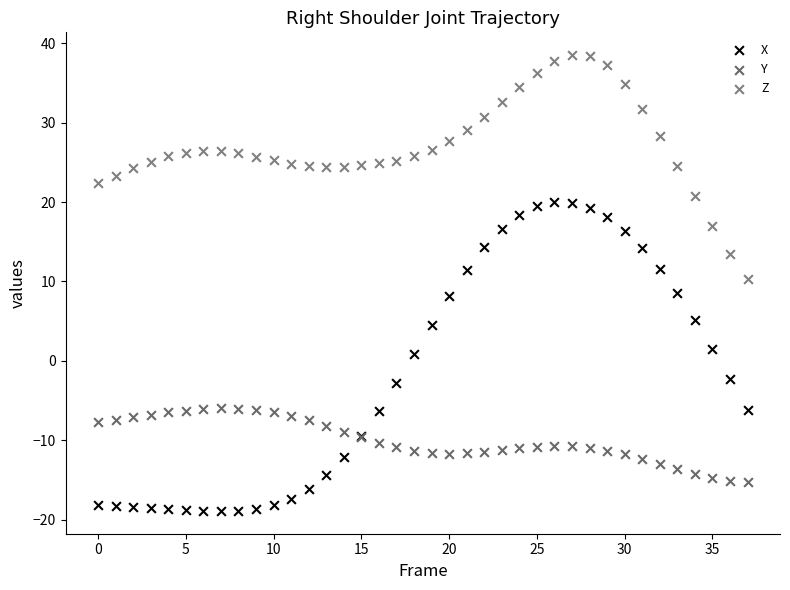

Which series has the largest Y range (max minus min)?

X